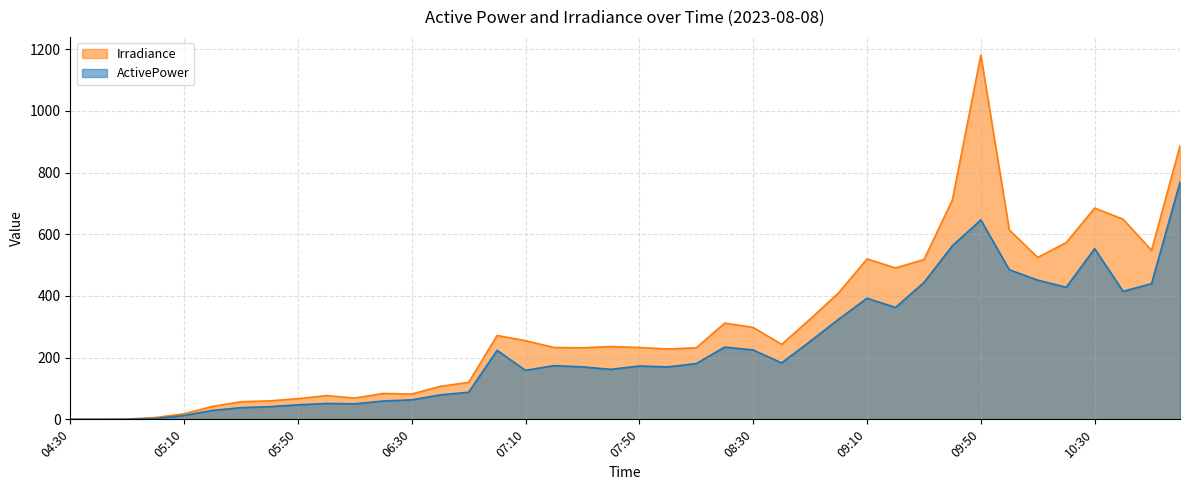

What value does the ActivePower series have at 06:40?

79.3